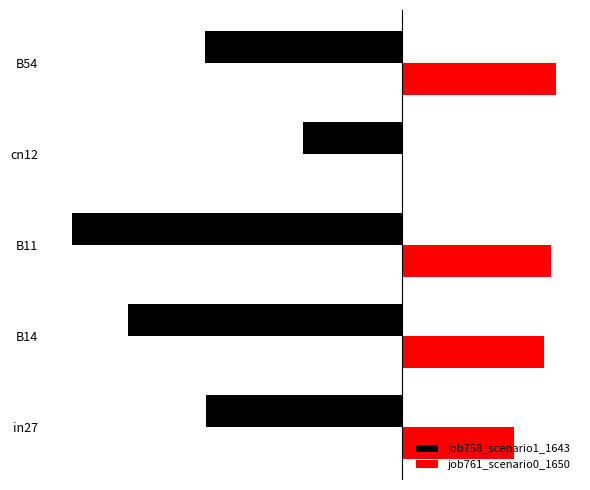

What are all the series names shown in the legend?

job758_scenario1_1643, job761_scenario0_1650